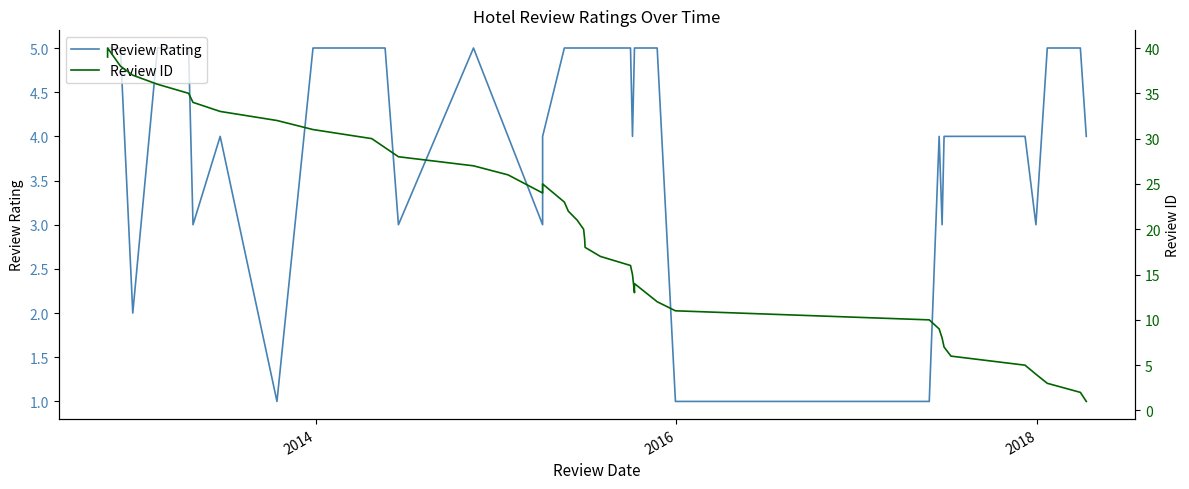

What are all the series names shown in the legend?

Review Rating, Review ID